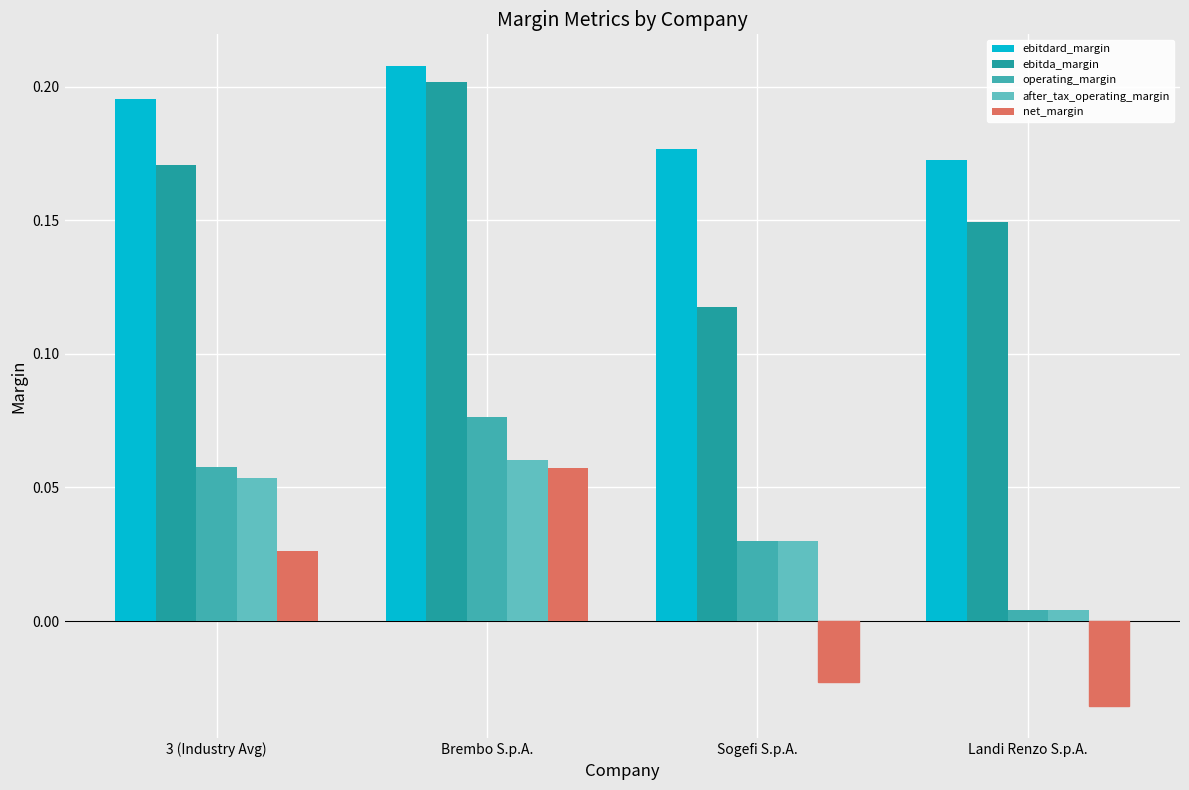

How many bars are there in each group?

5